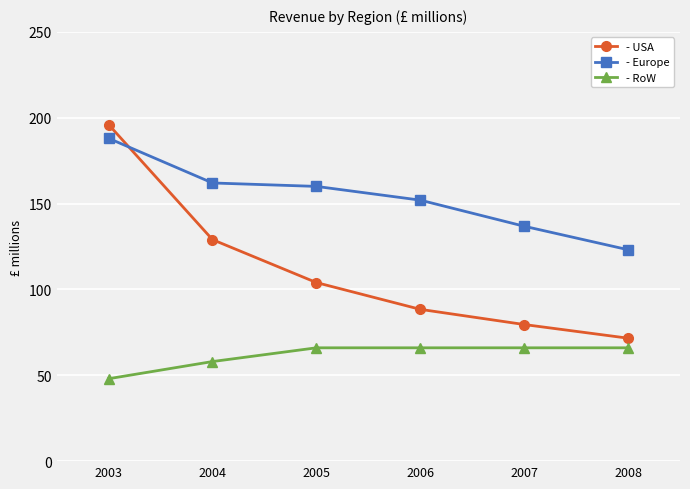

Rank the series at 2003 from highest to lowest value.

- USA, - Europe, - RoW